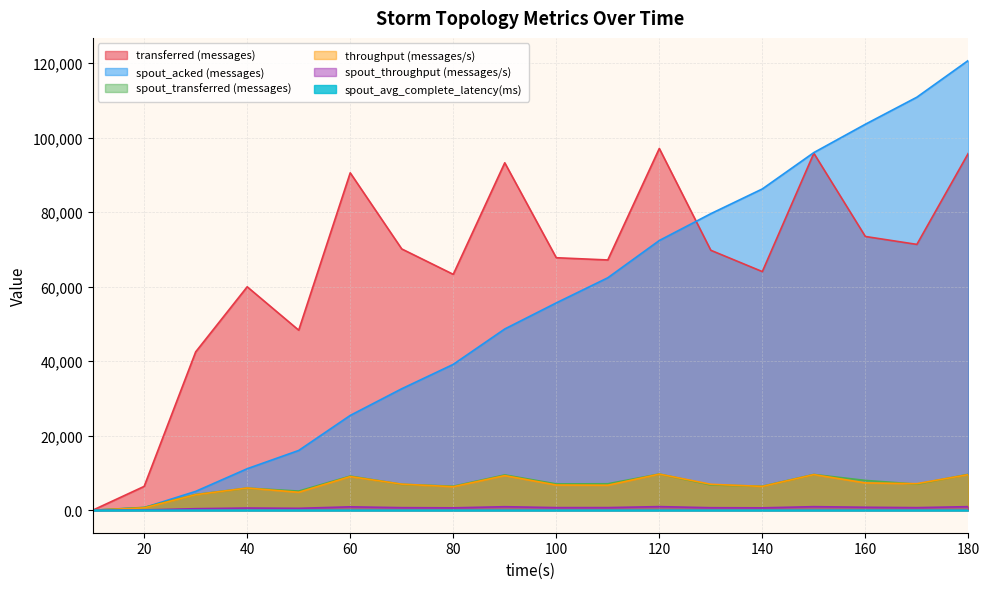

Is the value of throughput (messages/s) at 120 greater than the value of spout_acked (messages) at 120?

No